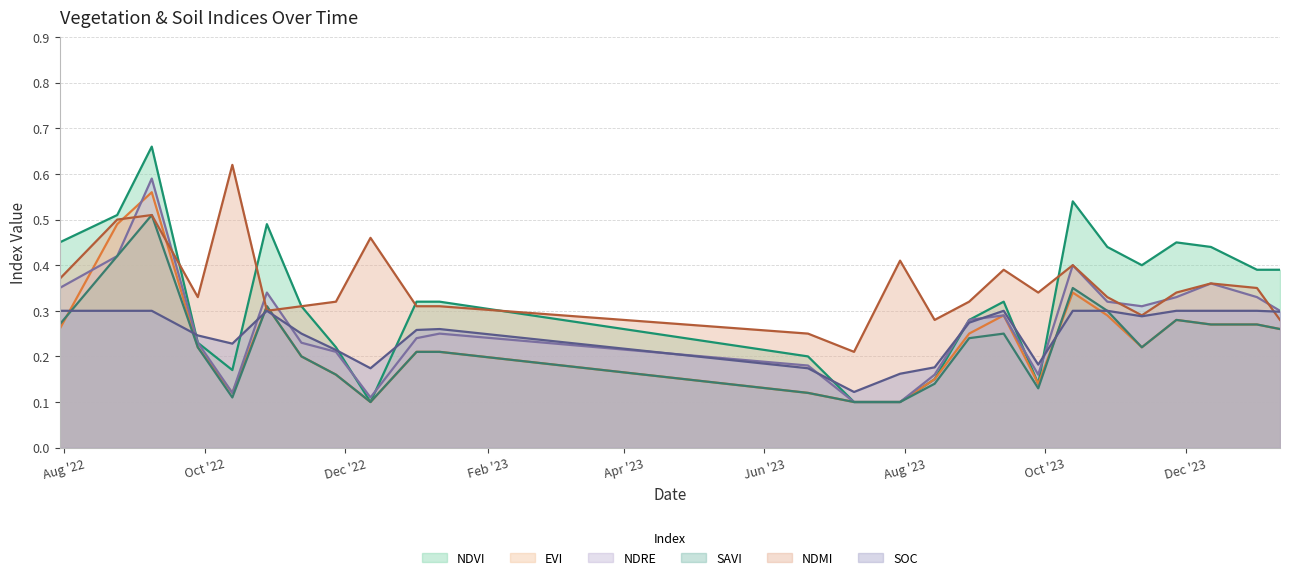

What is the label of the 8th point from the right?

28-09-2023